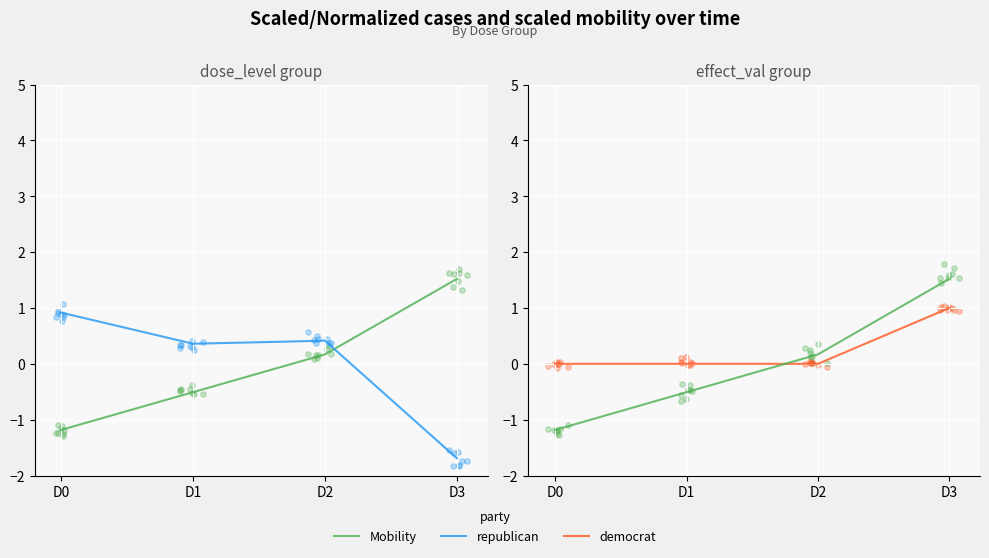

Which series has the largest total across all categories?

democrat